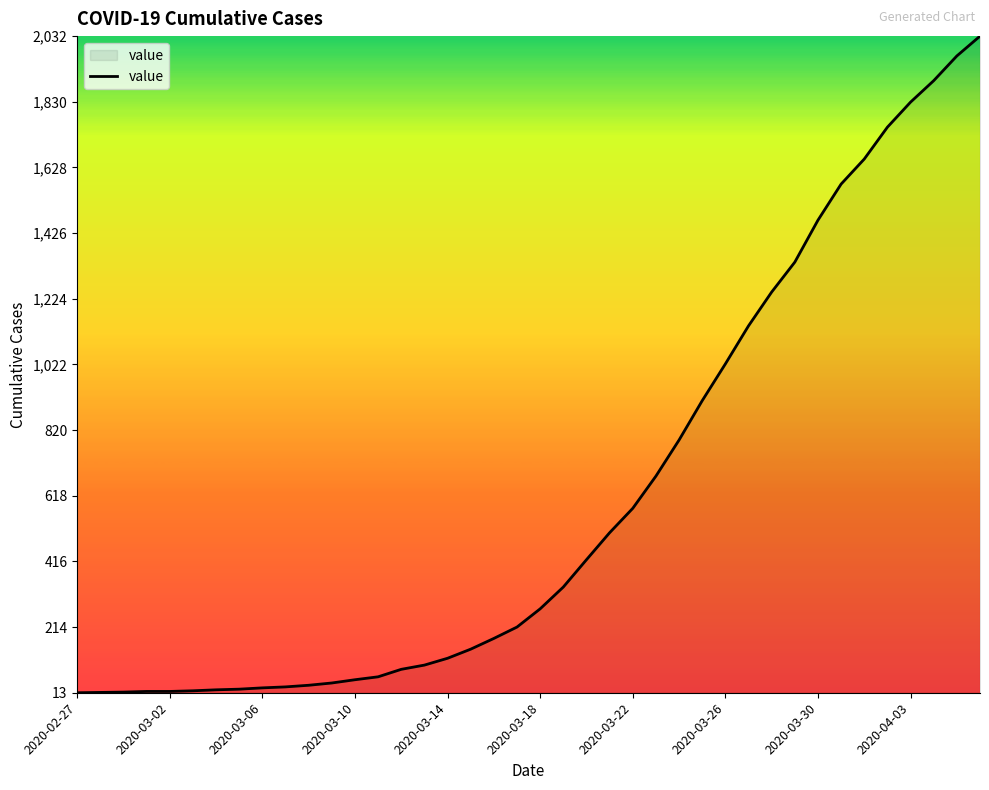

What is the difference between the maximum and minimum values?

2019